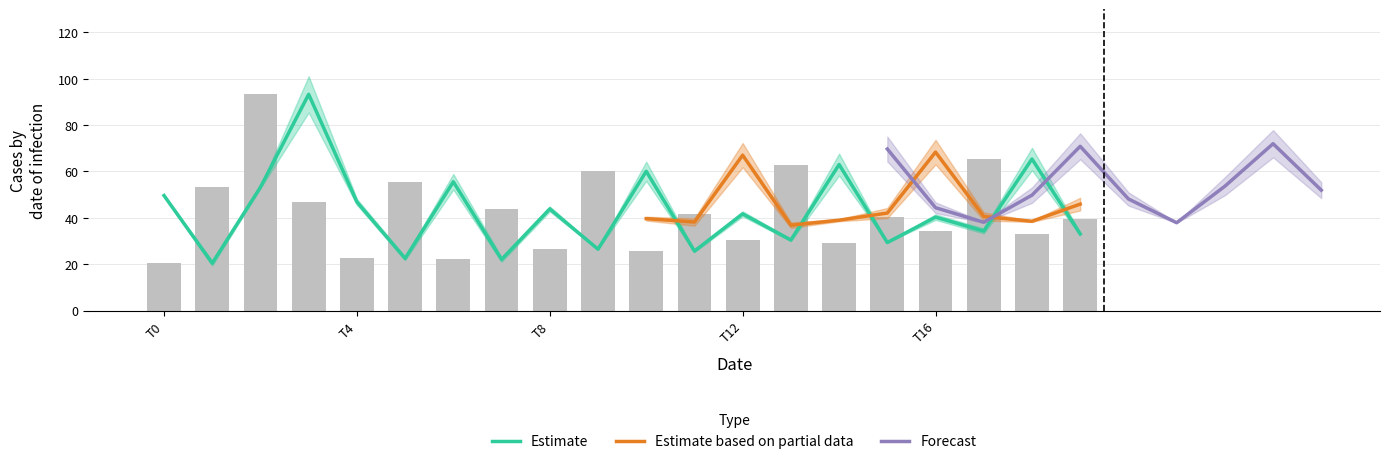

What is the smallest value displayed?

19.4